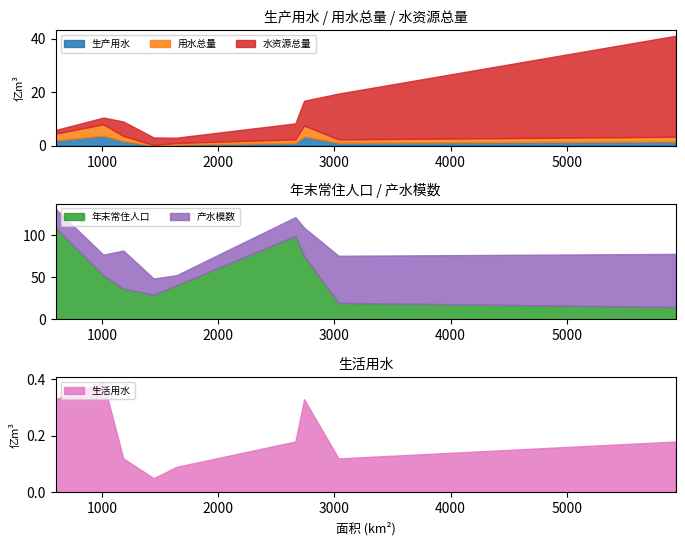

What is the highest value of the 生产用水 series?

3.8